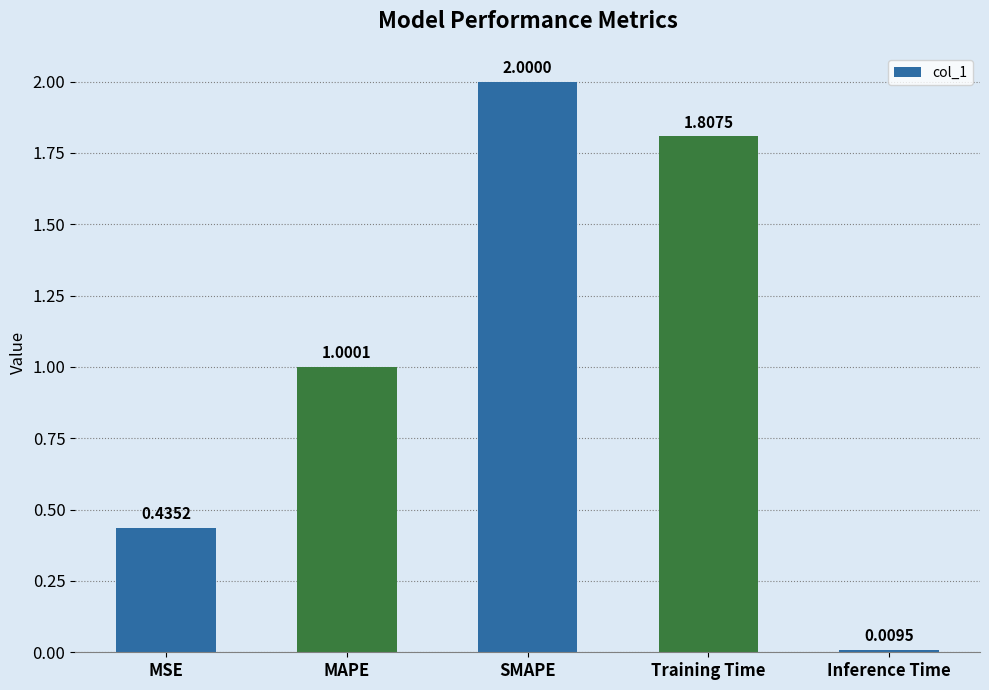

Rank the categories by value from lowest to highest.

Inference Time, MSE, MAPE, Training Time, SMAPE